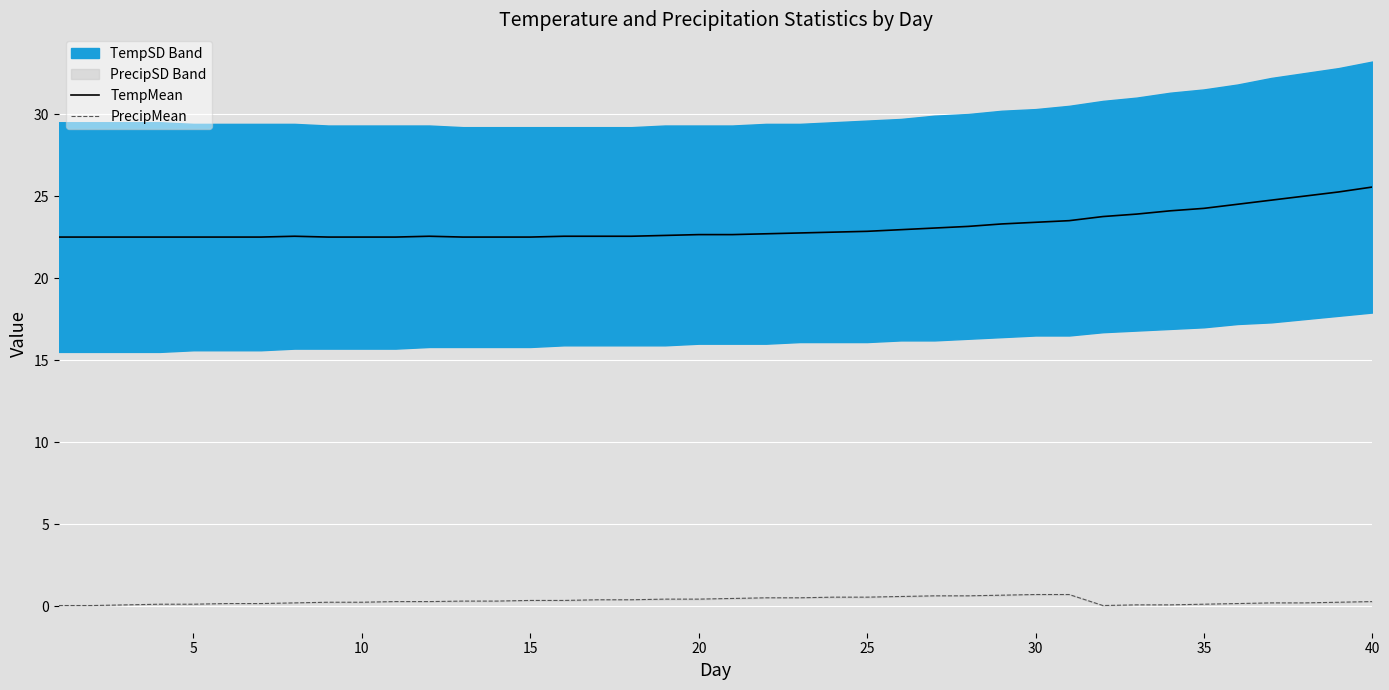

True or false: PrecipMean and TempMean intersect in this chart.

False